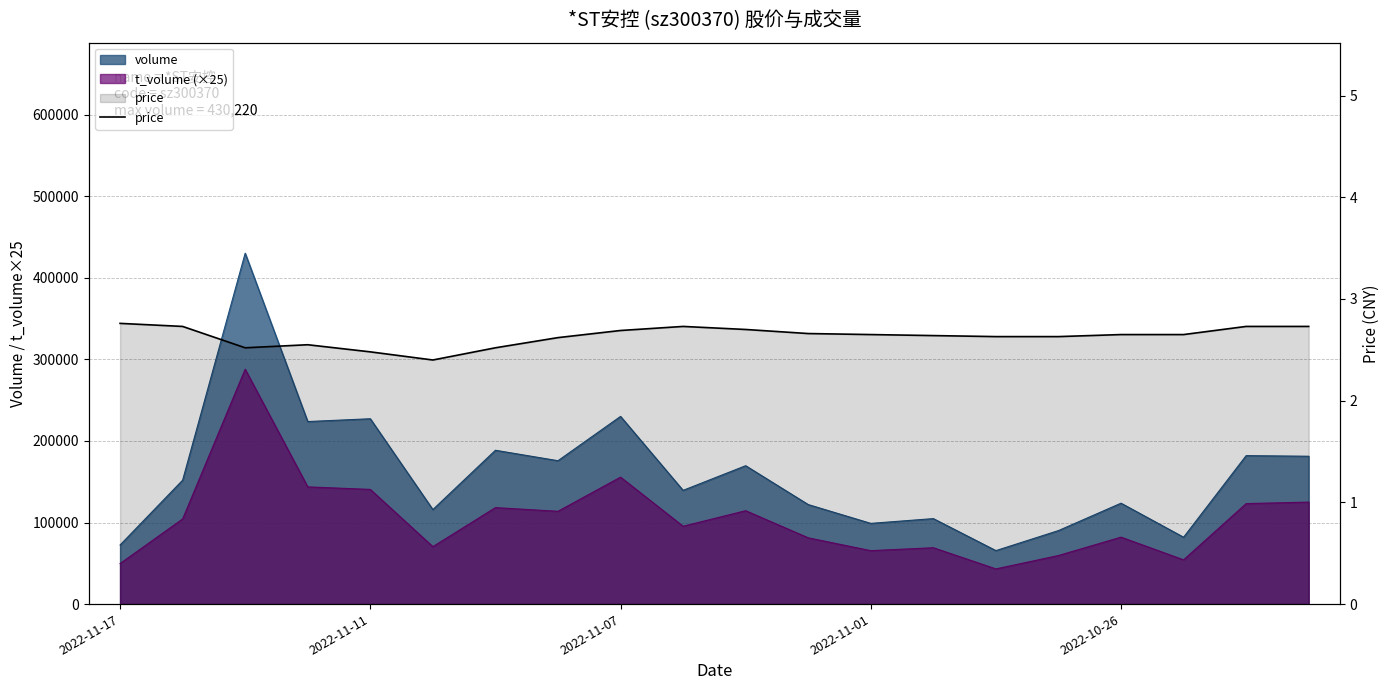

What is the value of the 7th point from the left?

2.5